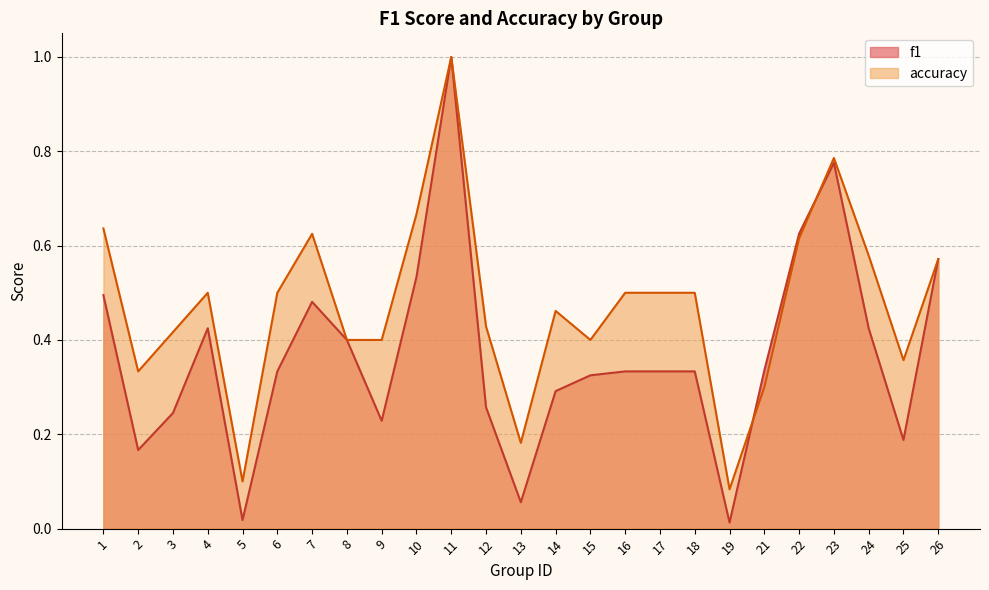

Reading right to left, what are all the values shown in this chart?

f1: 0.6	0.2	0.4	0.8	0.6	0.3	0.0	0.3	0.3	0.3	0.3	0.3	0.1	0.3	1.0	0.5	0.2	0.4	0.5	0.3	0.0	0.4	0.2	0.2	0.5
accuracy: 0.6	0.4	0.6	0.8	0.6	0.3	0.1	0.5	0.5	0.5	0.4	0.5	0.2	0.4	1.0	0.7	0.4	0.4	0.6	0.5	0.1	0.5	0.4	0.3	0.6